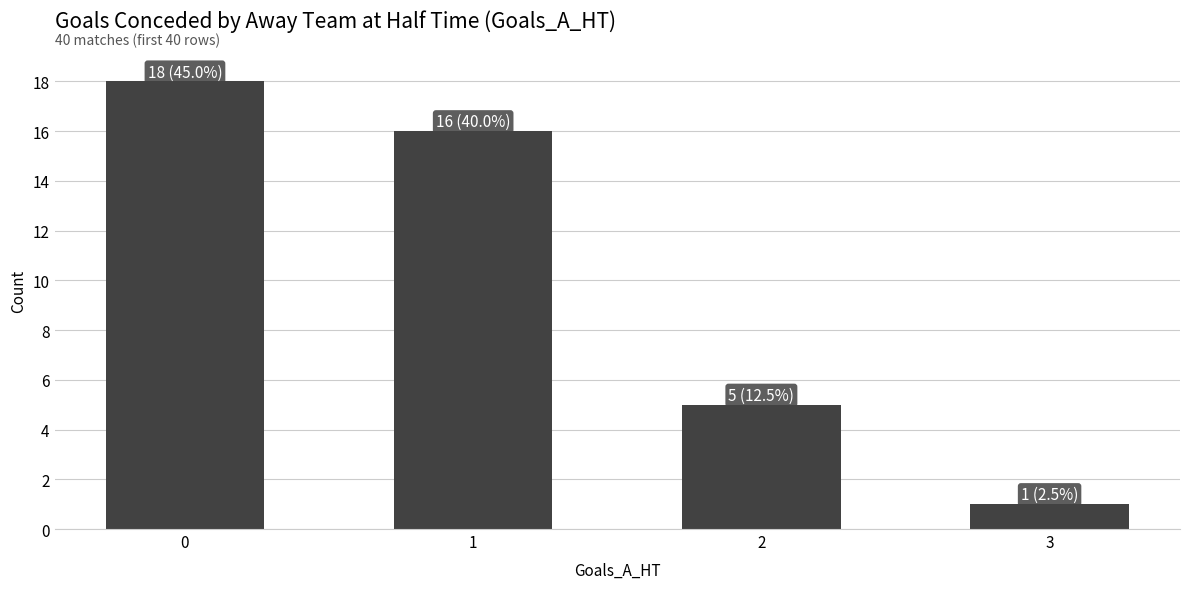

List the labels in order of value, largest first.

0, 1, 2, 3